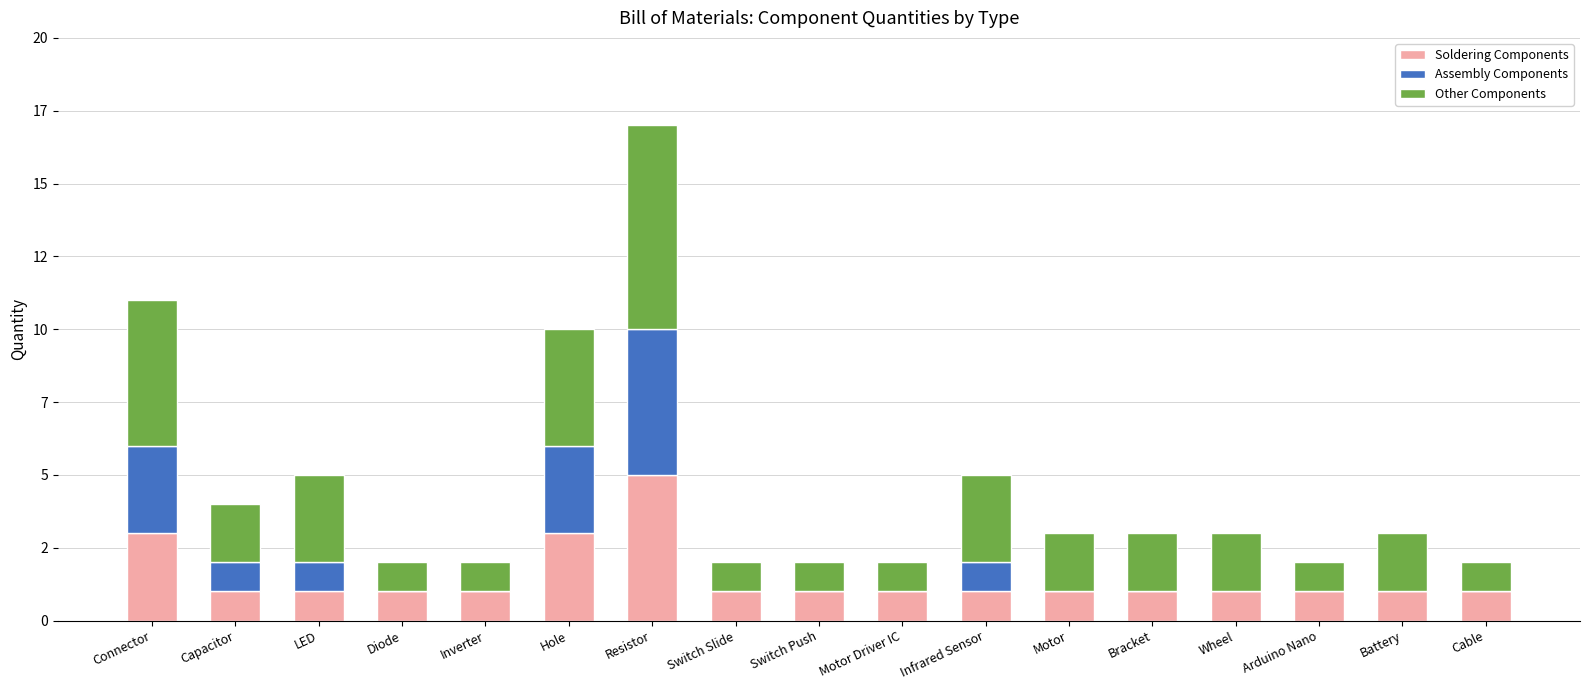

What is the sum of all Assembly Components values?

14